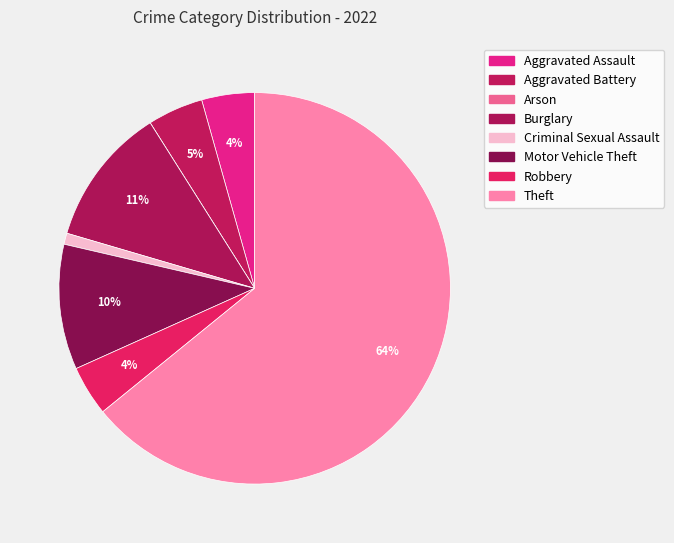

Which has a higher value, Burglary or Criminal Sexual Assault?

Burglary